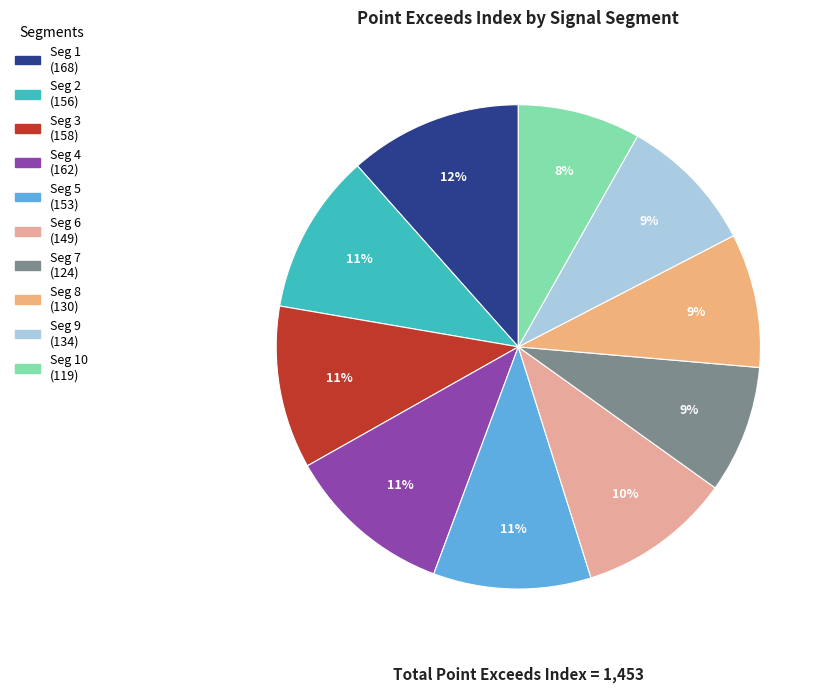

Rank the categories by value from lowest to highest.

signal segment 10, signal segment 7, signal segment 8, signal segment 9, signal segment 6, signal segment 5, signal segment 2, signal segment 3, signal segment 4, signal segment 1